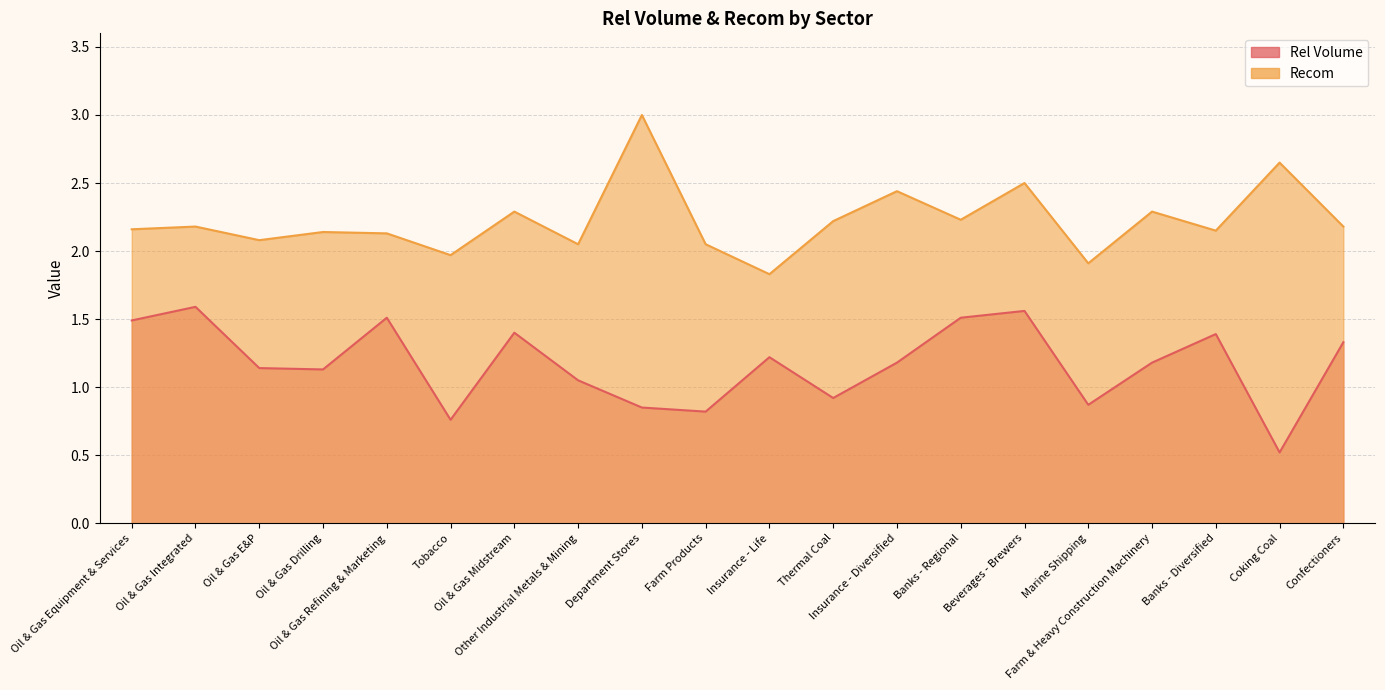

What is the greatest value displayed?

3.0